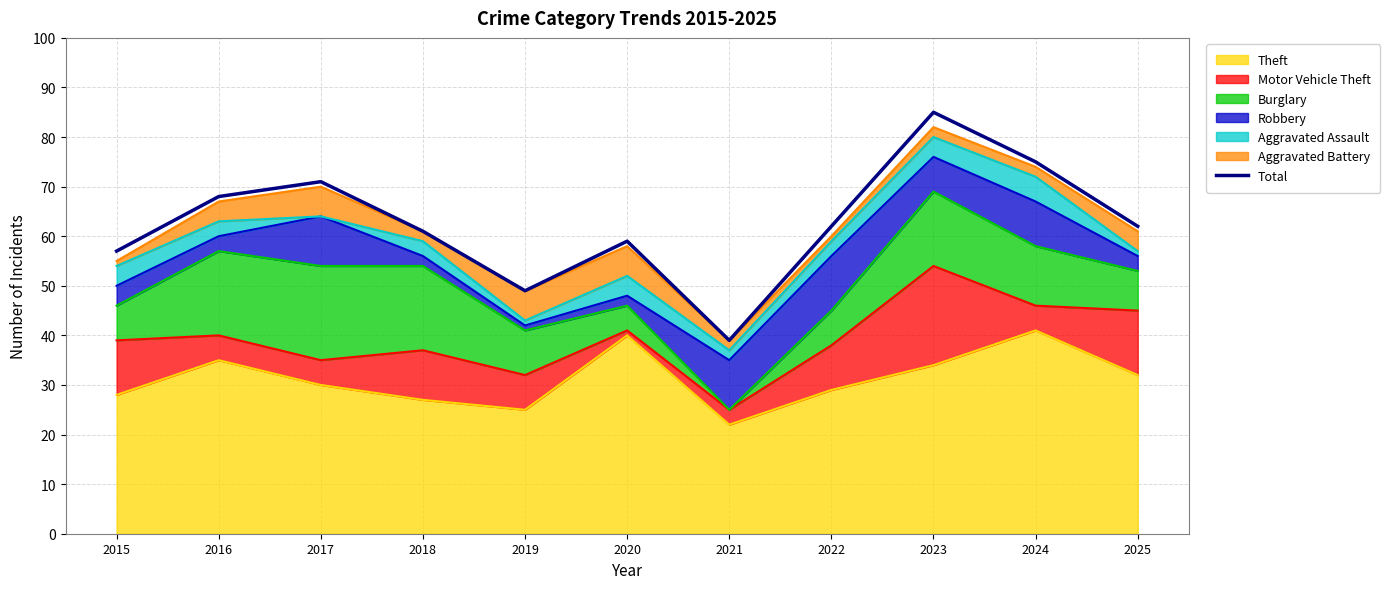

True or false: the data has more than 2 interior local peaks.

True